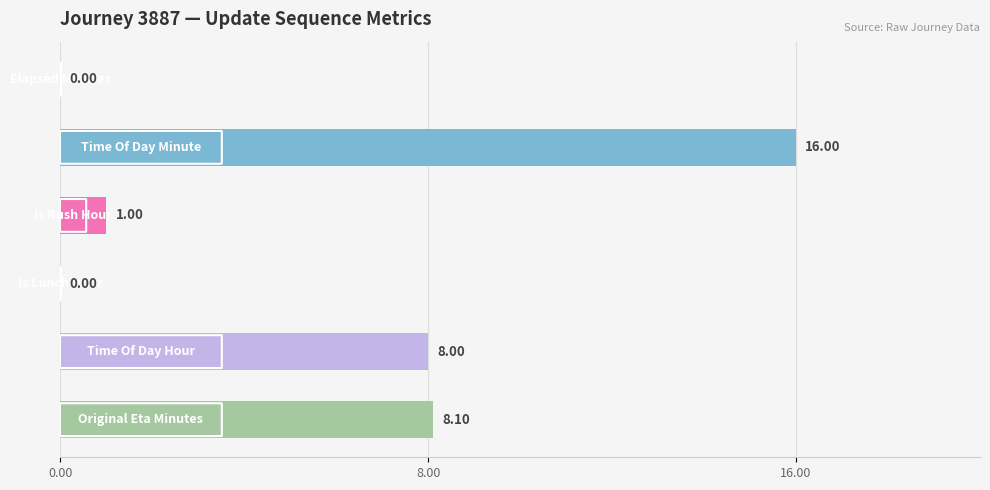

What is the sum of all values?

33.1